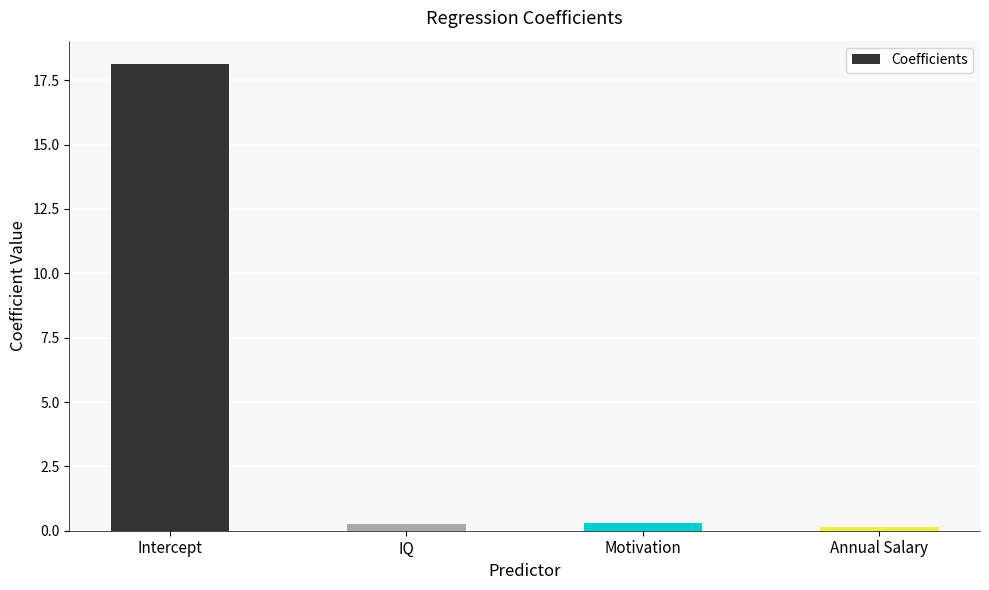

What is the change in value from Intercept to IQ?

-17.9